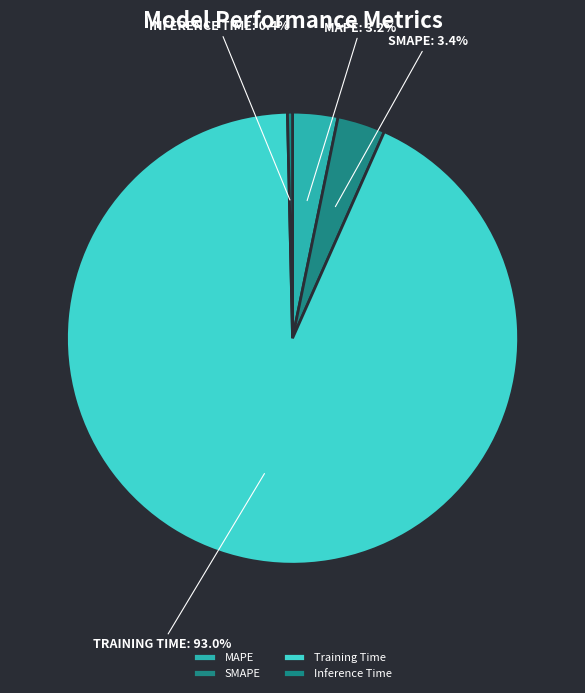

Which slice is the largest?

Training Time